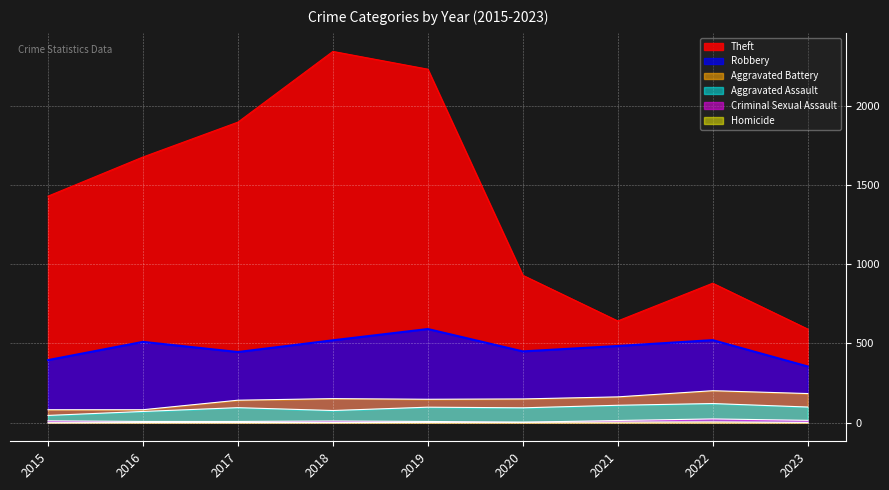

In Robbery, how many points are lower than both neighbors (excluding endpoints)?

2